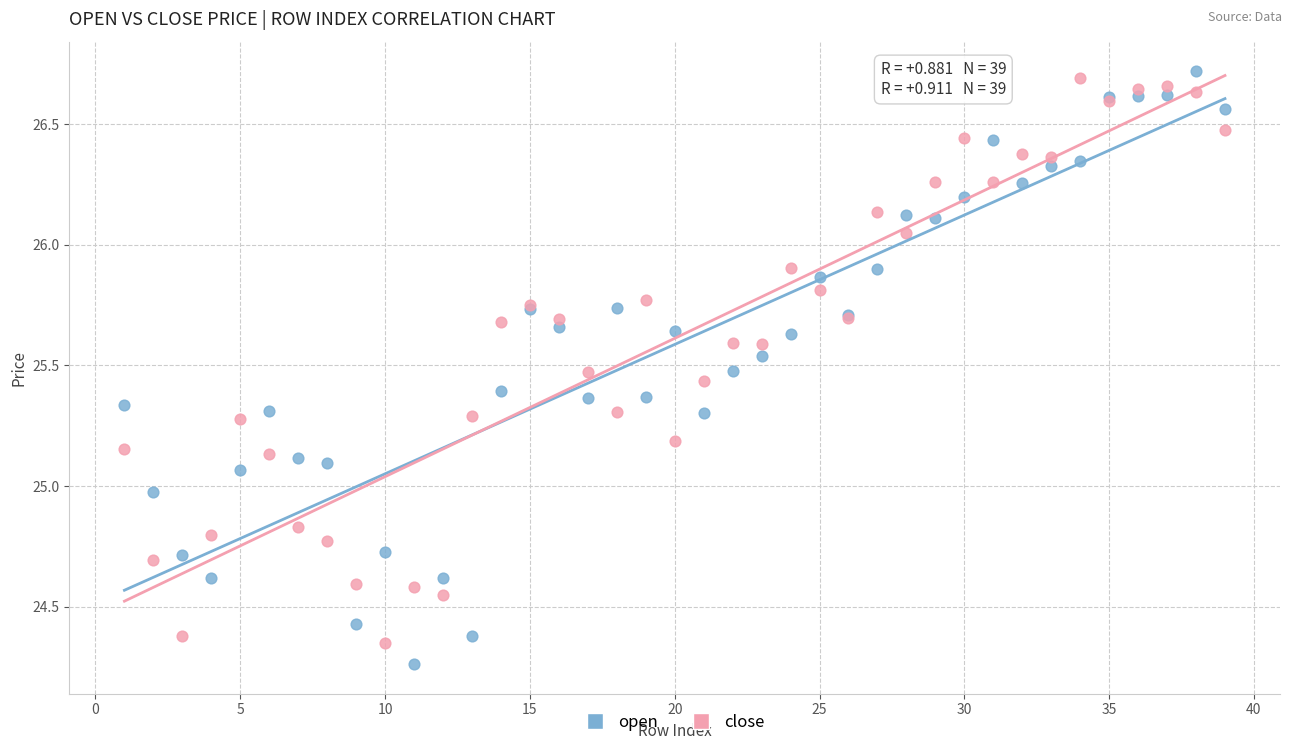

What are all the series names shown in the legend?

open, close